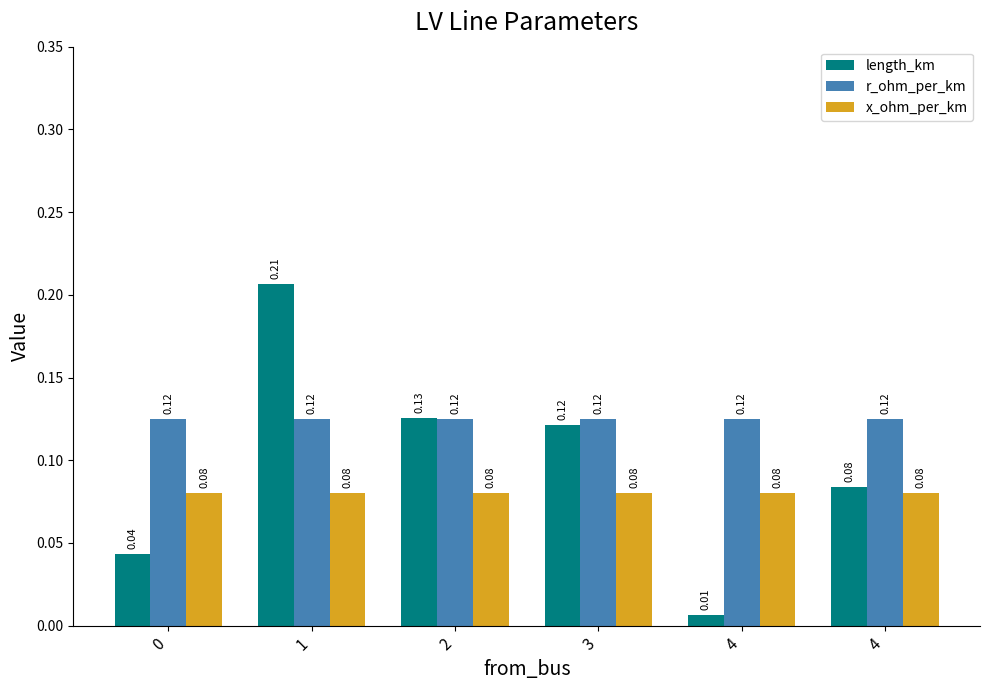

How many distinct data groups are displayed?

3